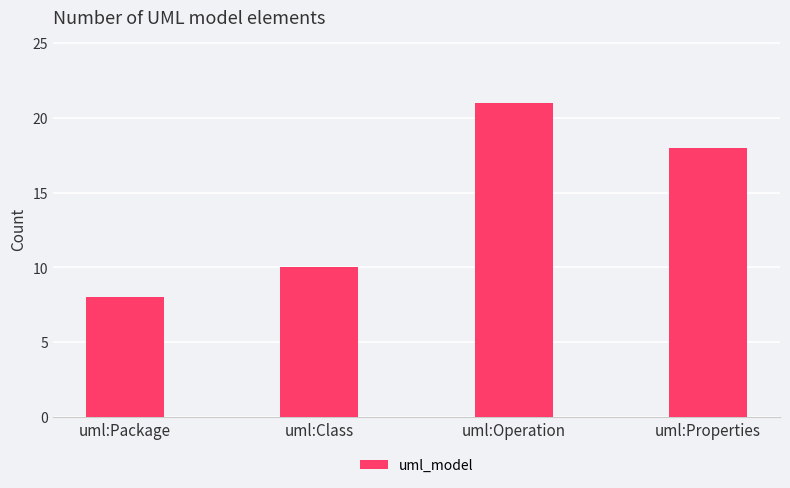

Which has a higher value, uml:Package or uml:Operation?

uml:Operation